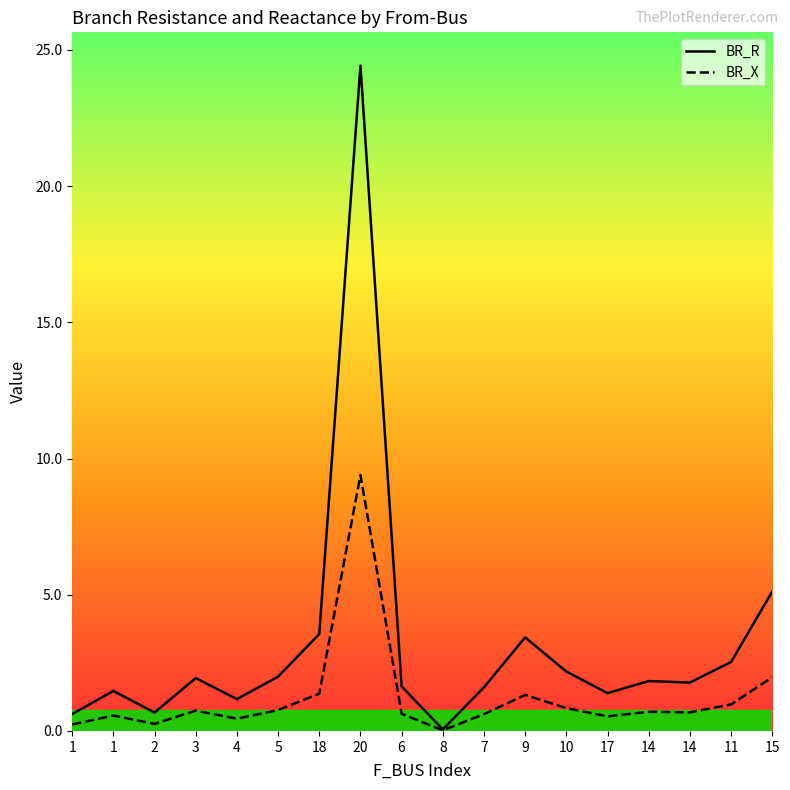

True or false: BR_X and BR_R intersect in this chart.

False